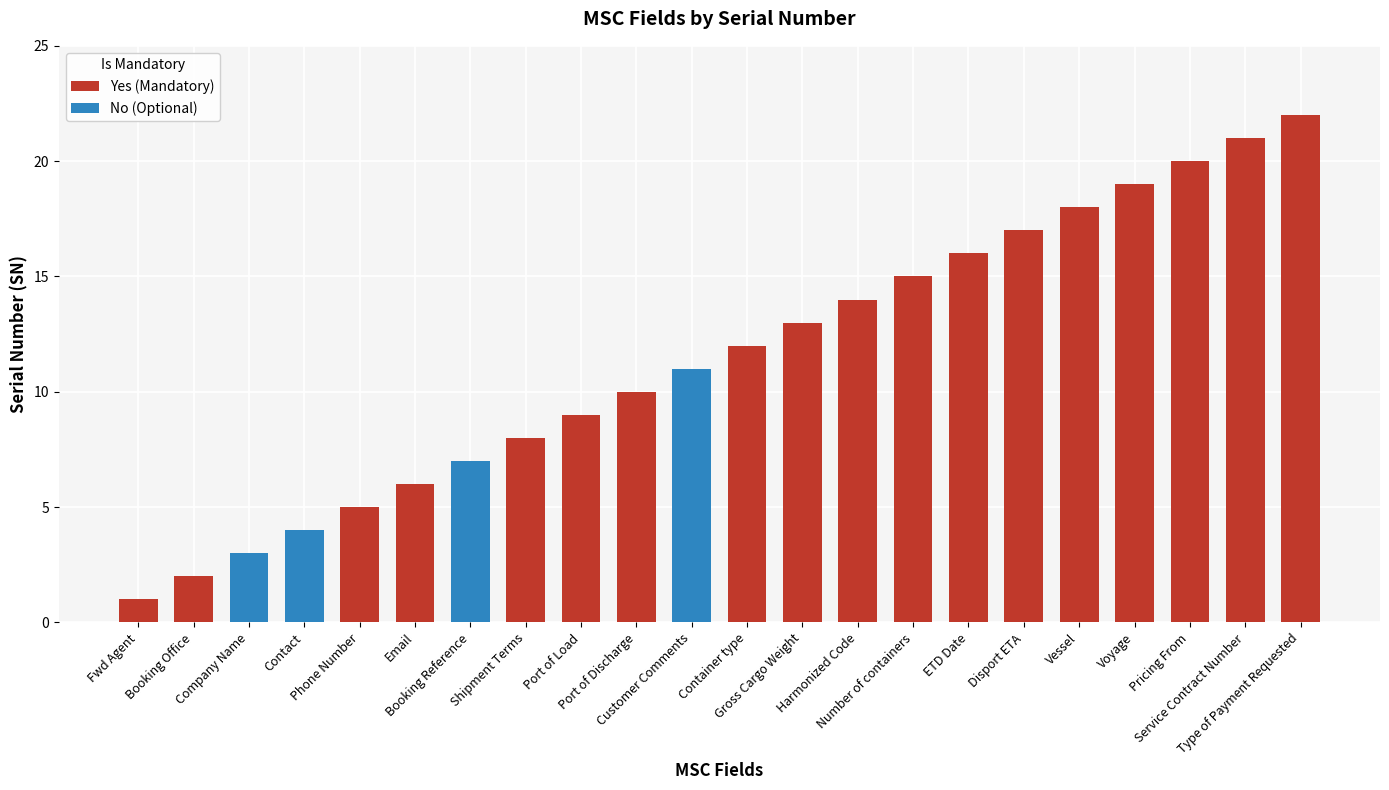

At which label does No (Optional) reach its peak?

Customer Comments